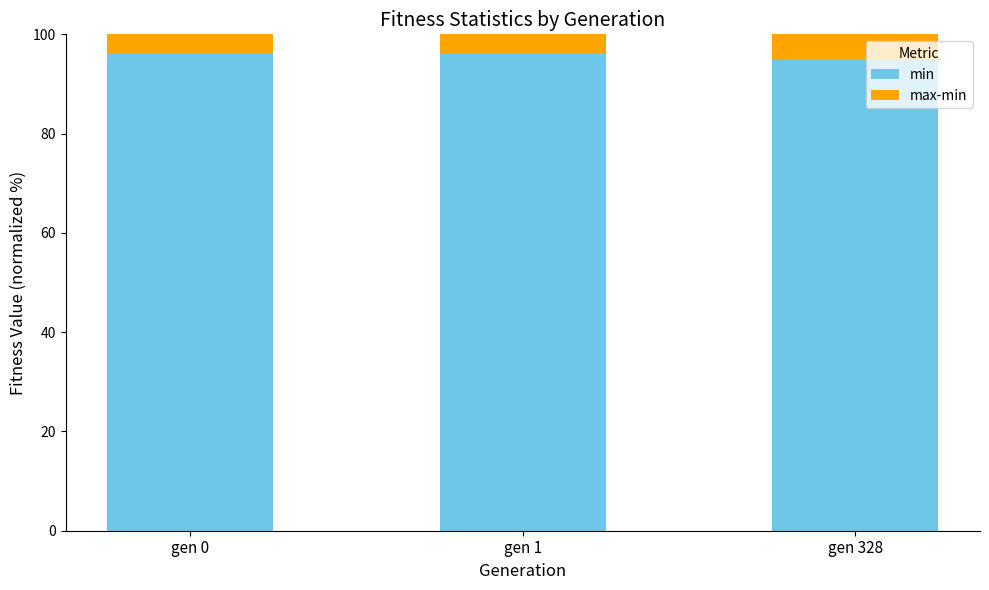

How many values in the min series exceed 96?

2